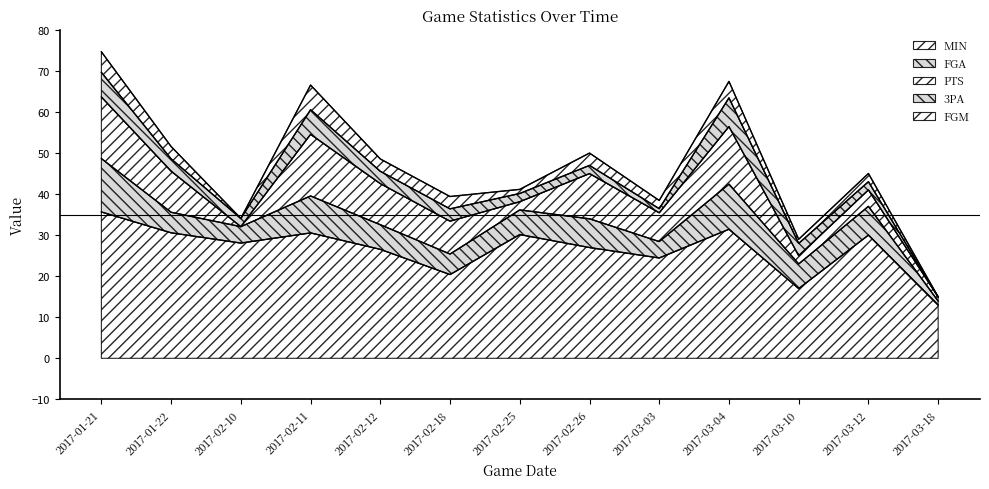

True or false: PTS and FGM intersect in this chart.

False